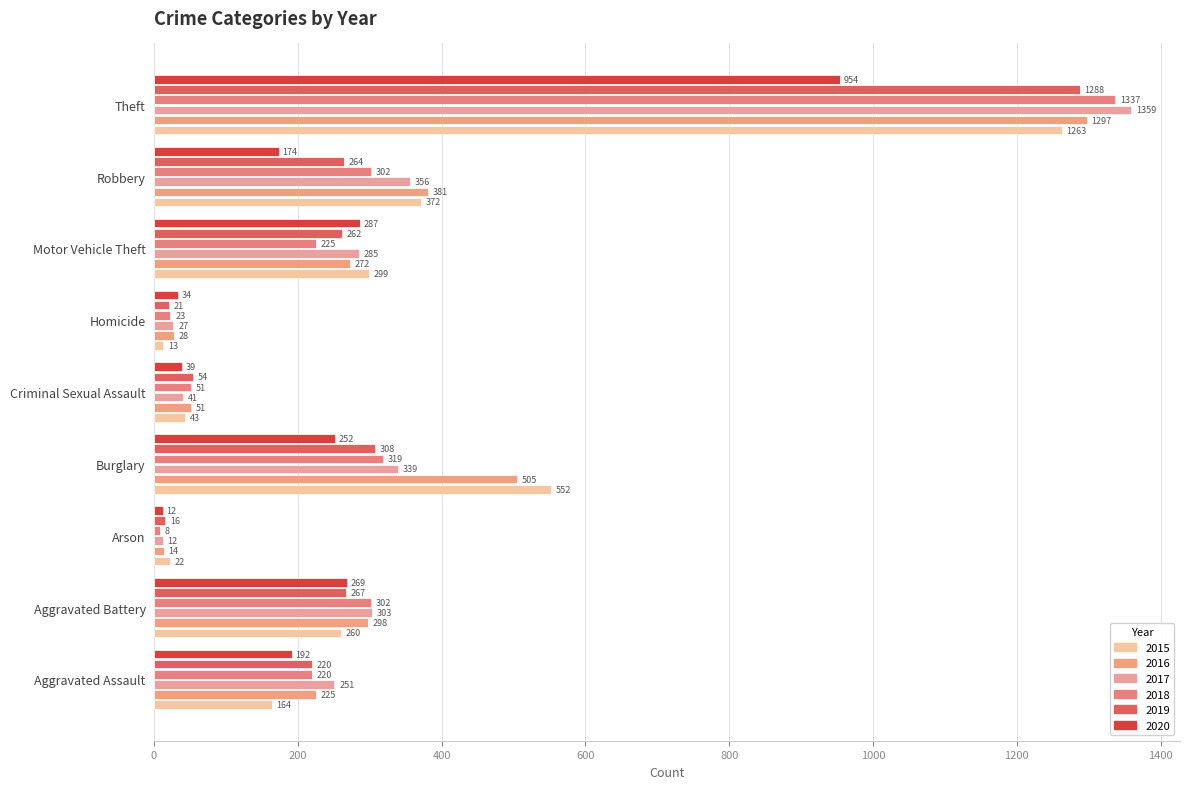

How many data points in 2019 are less than 262?

4